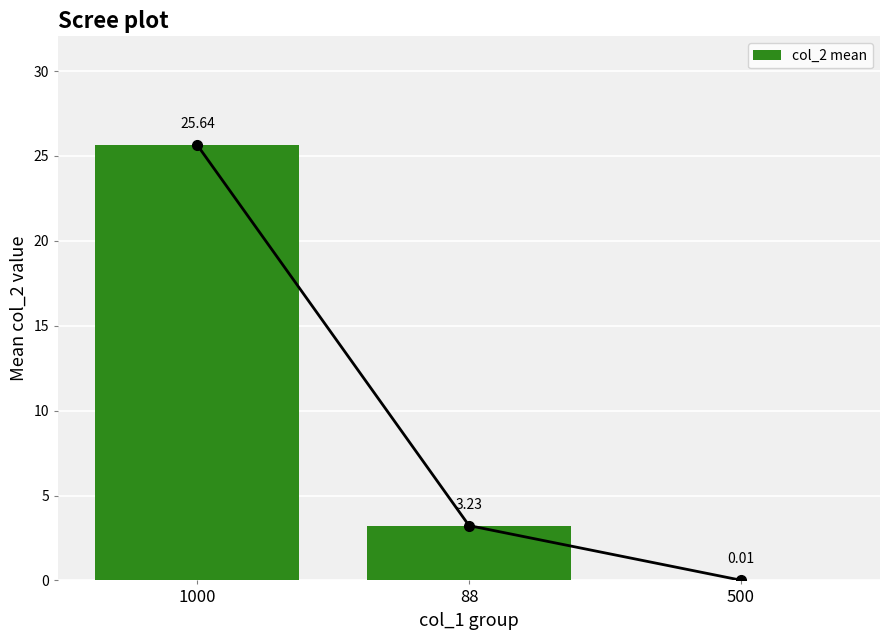

What is the label of the 2nd bar from the left?

88